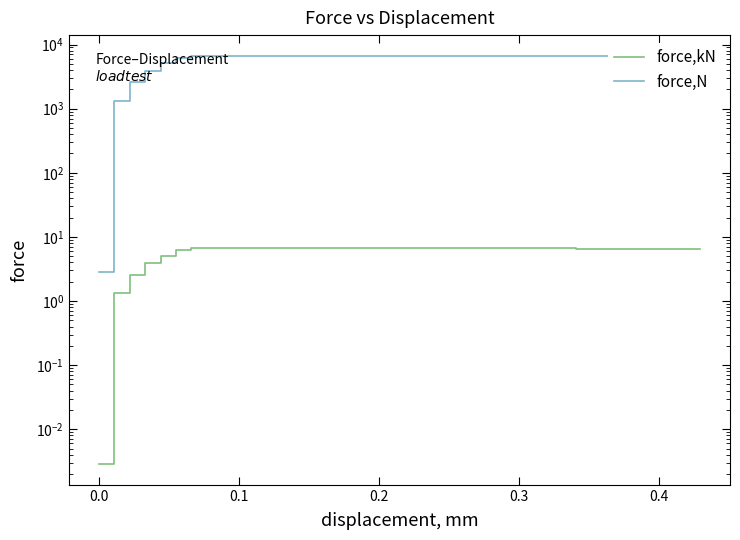

Which series has the widest spread of values?

force,N